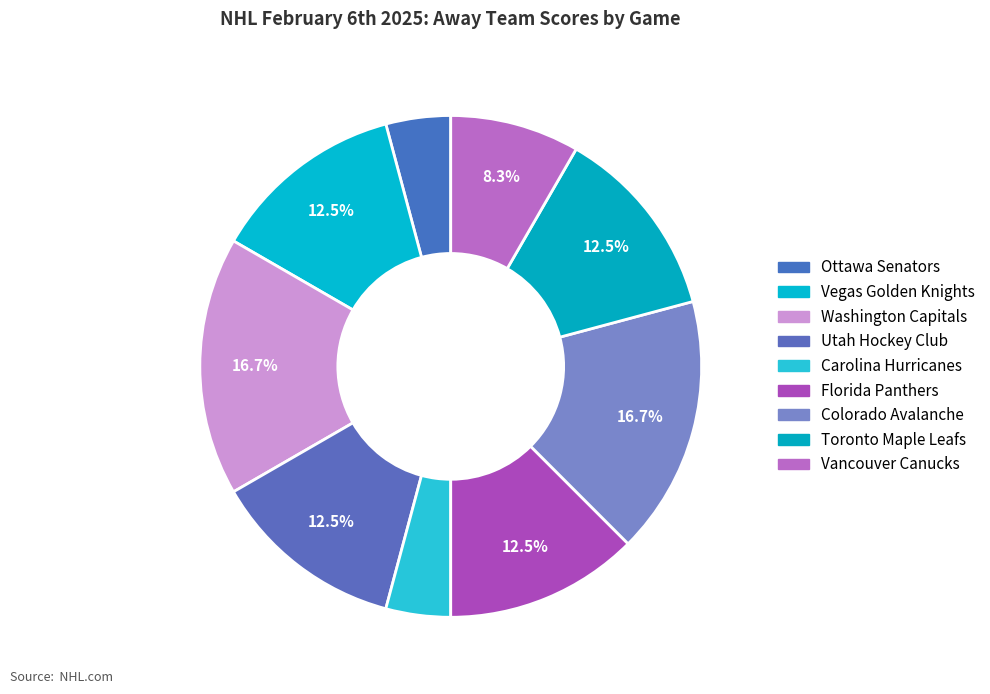

To the nearest percent, what percentage of the pie is Utah Hockey Club?

12%